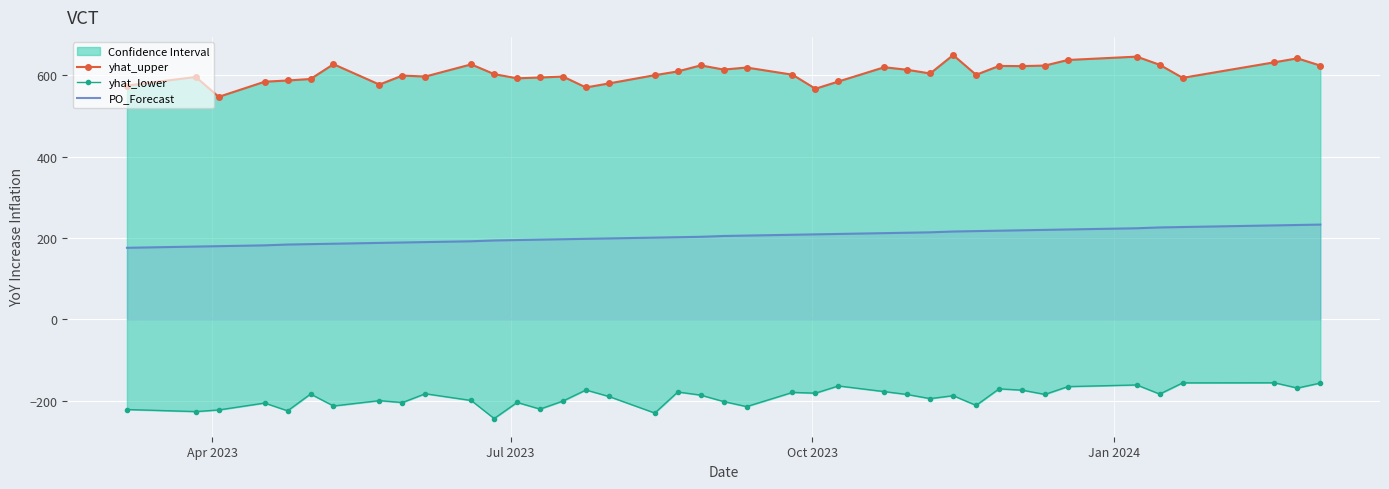

True or false: yhat_lower and yhat_upper cross at least once.

False